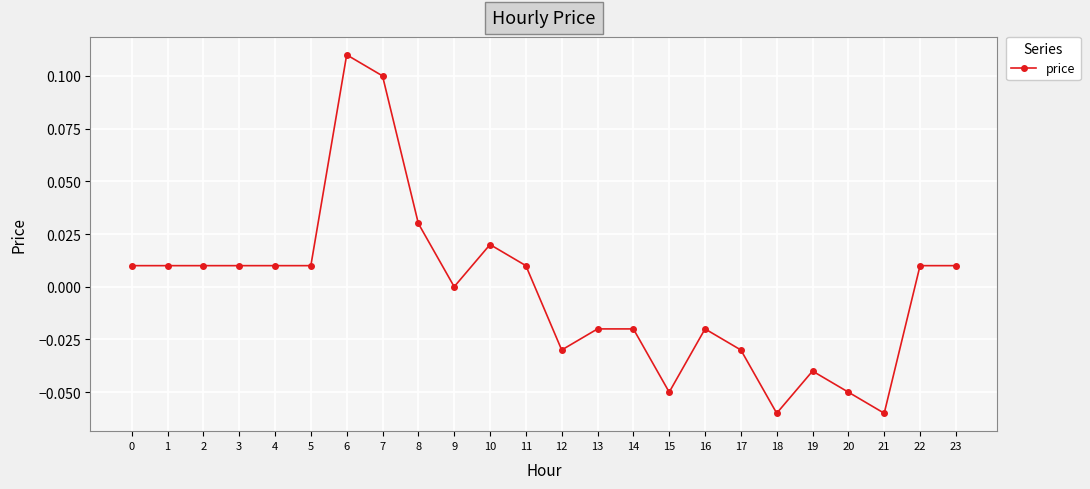

Where is the data nearest to the value 0?

9